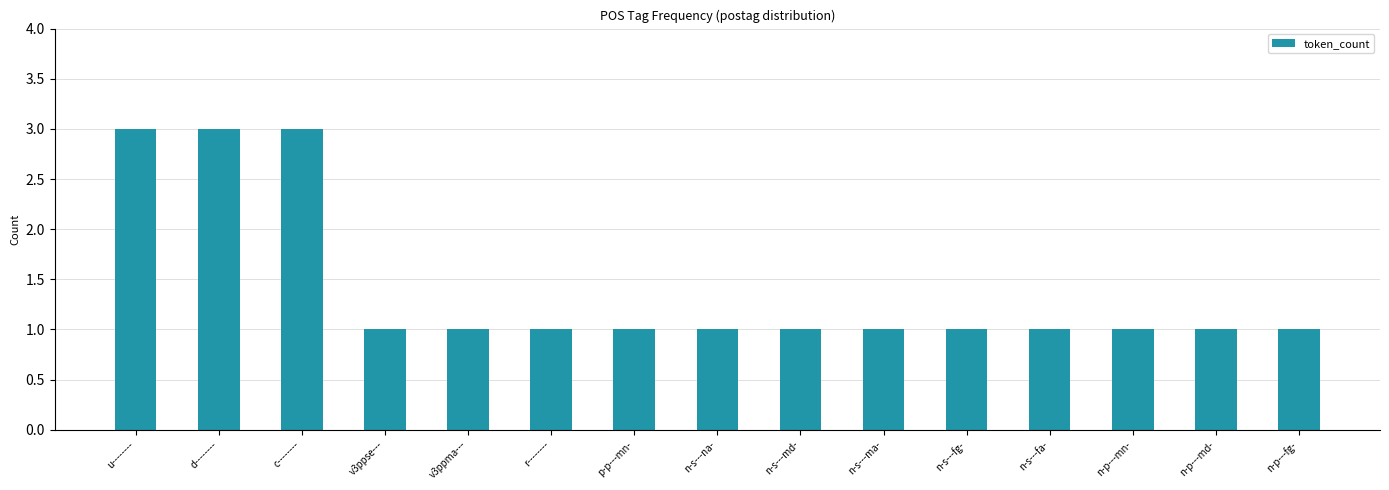

What is the value of the 15th bar from the left?

1